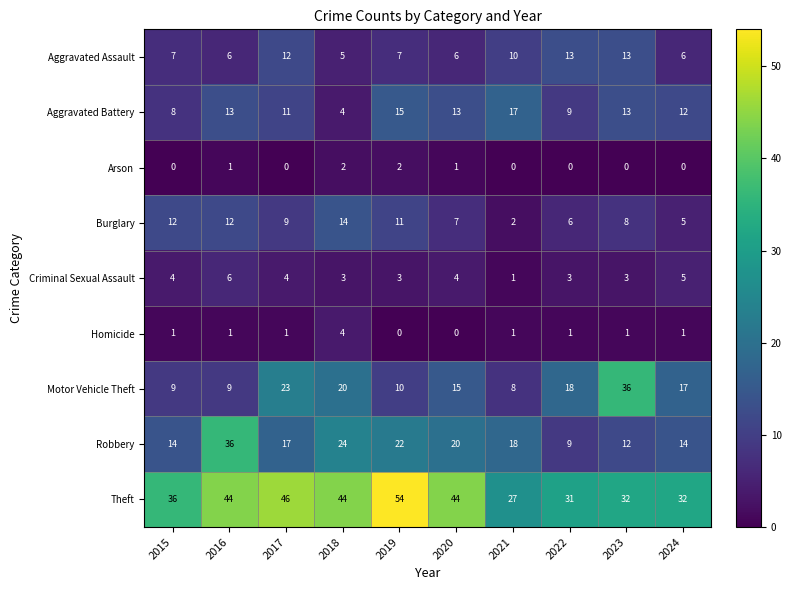

What is the difference between the highest and lowest values at 2015?

36